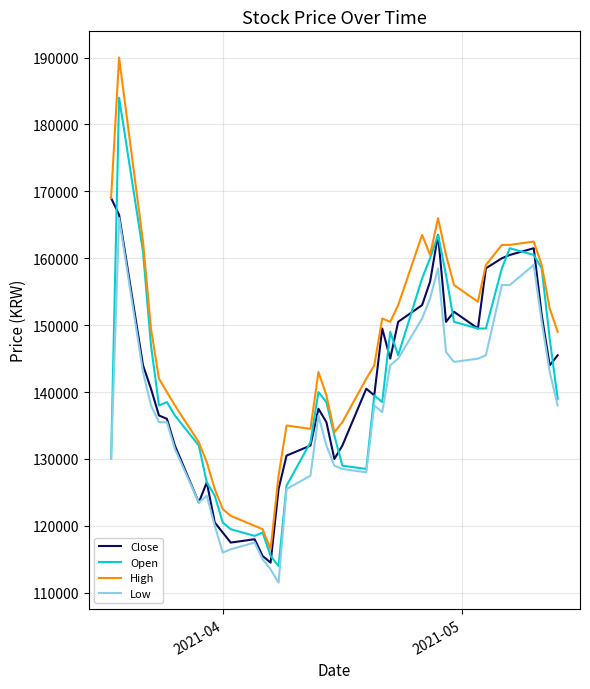

Which series has the largest total across all categories?

High